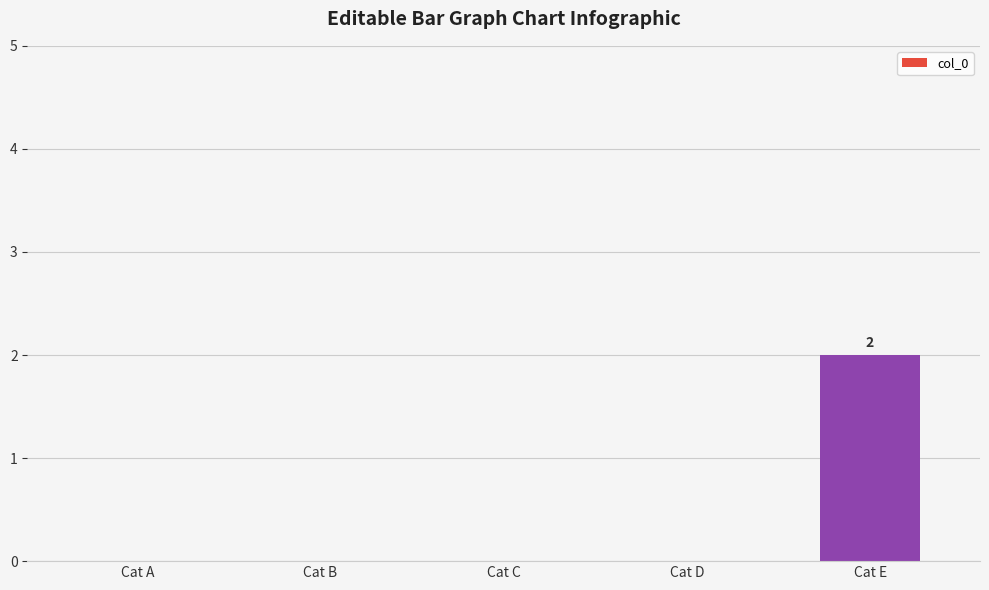

What is the change in value from Cat D to Cat E?

+2